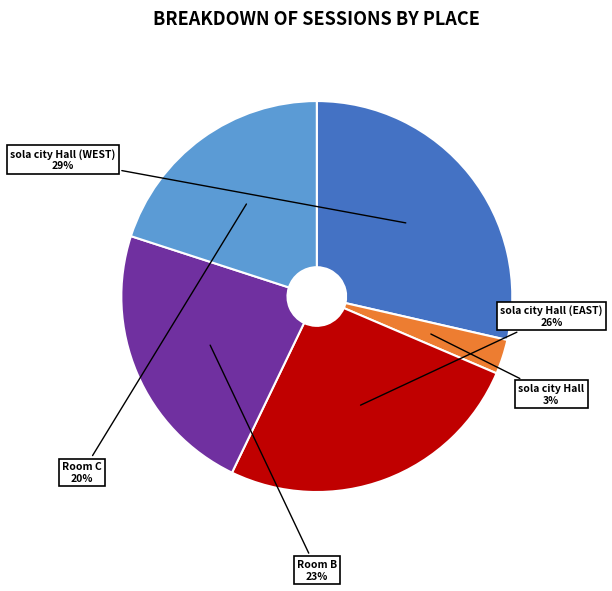

Is it true that sola city Hall (WEST) is 29% of the pie?

True